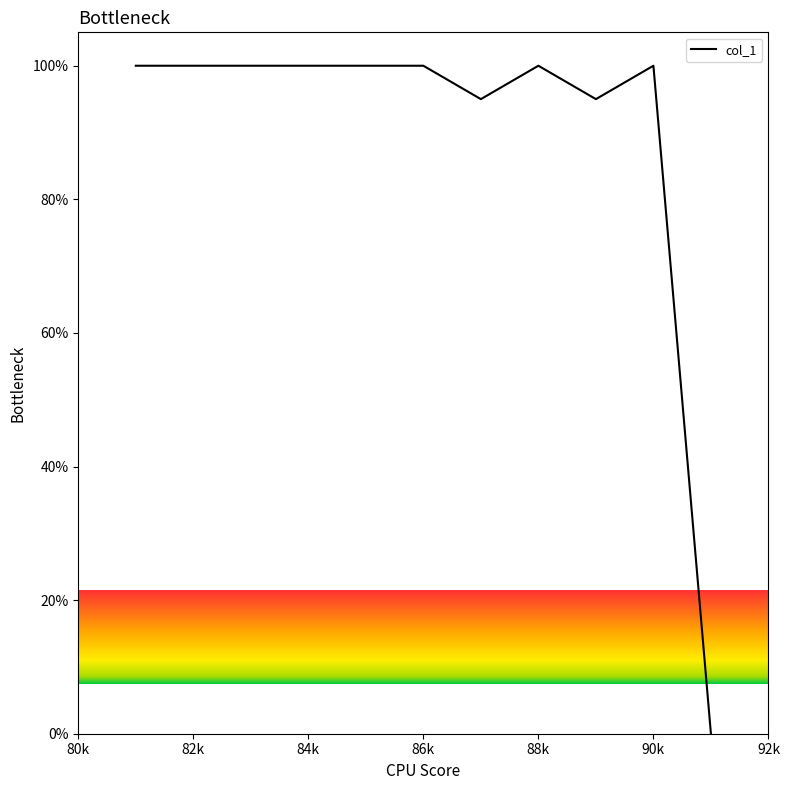

What is the difference between the maximum and minimum values?

100